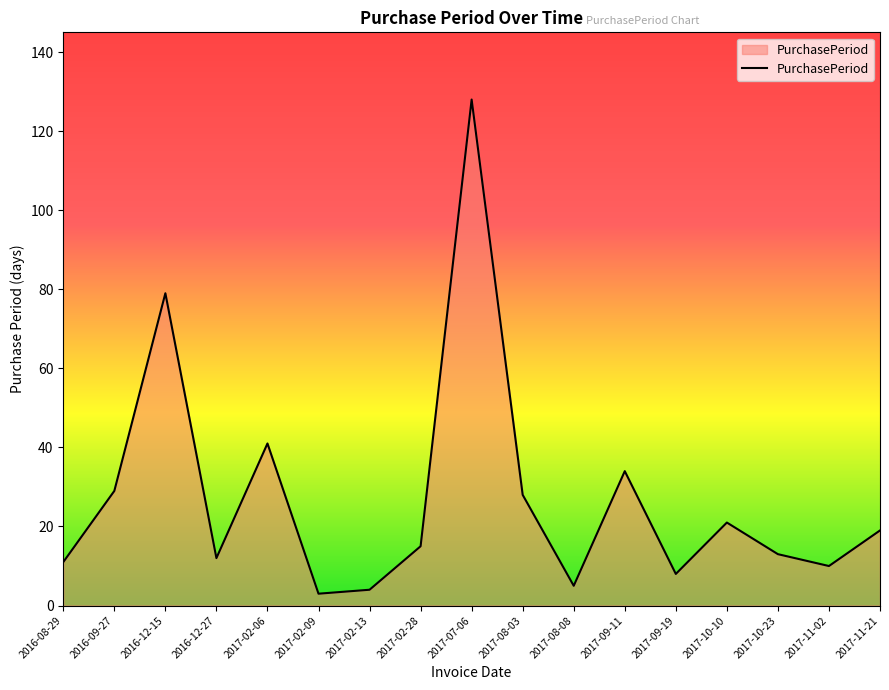

Does the chart display data point markers on the line(s)?

No